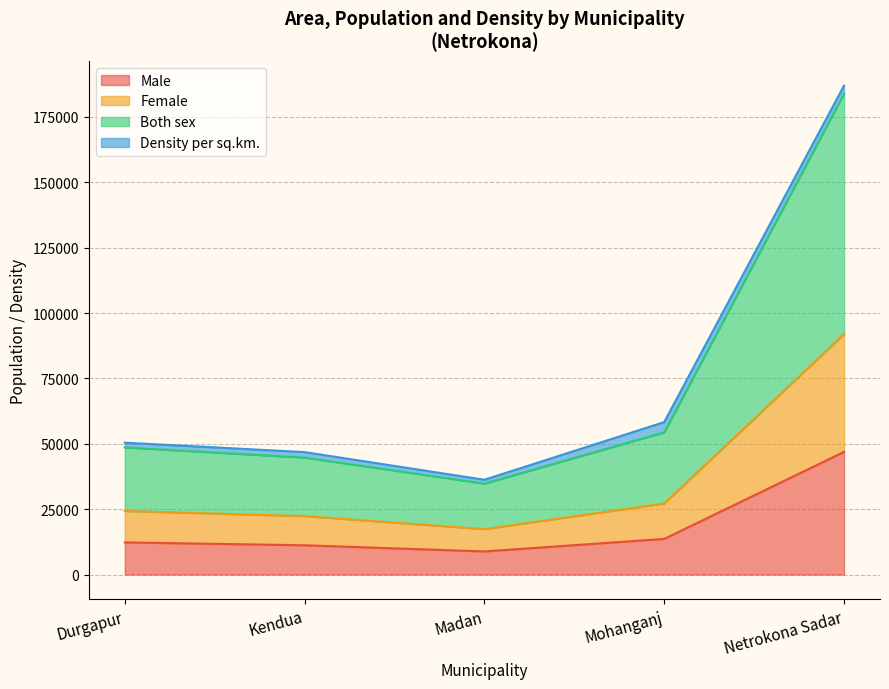

At which category is the sum across all series the highest?

Netrokona Sadar